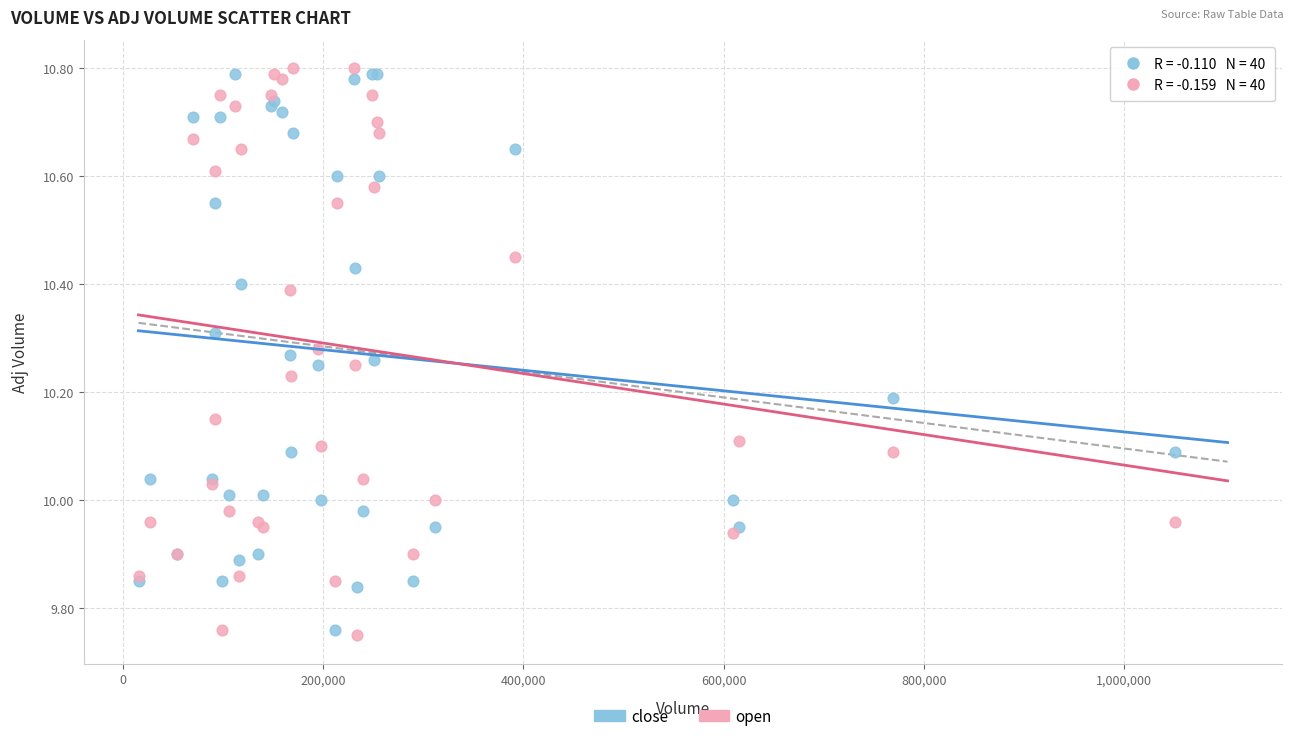

Which series has the largest Y range (max minus min)?

open